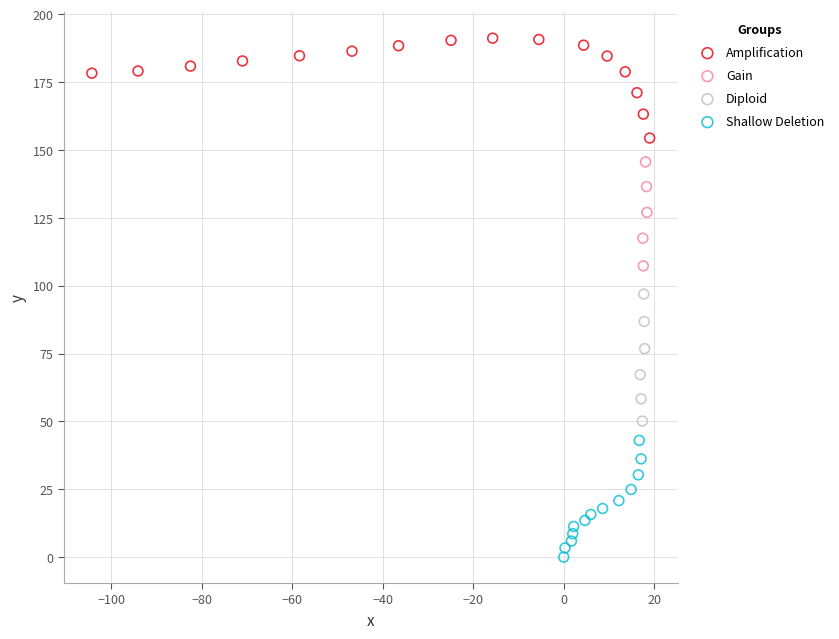

What are all the series names shown in the legend?

Amplification, Gain, Diploid, Shallow Deletion